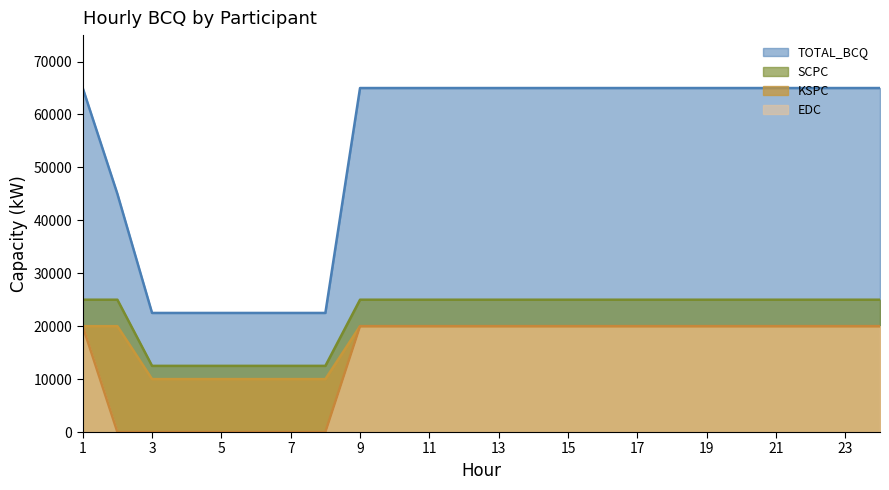

True or false: TOTAL_BCQ has a value of 109607 at 22.

False